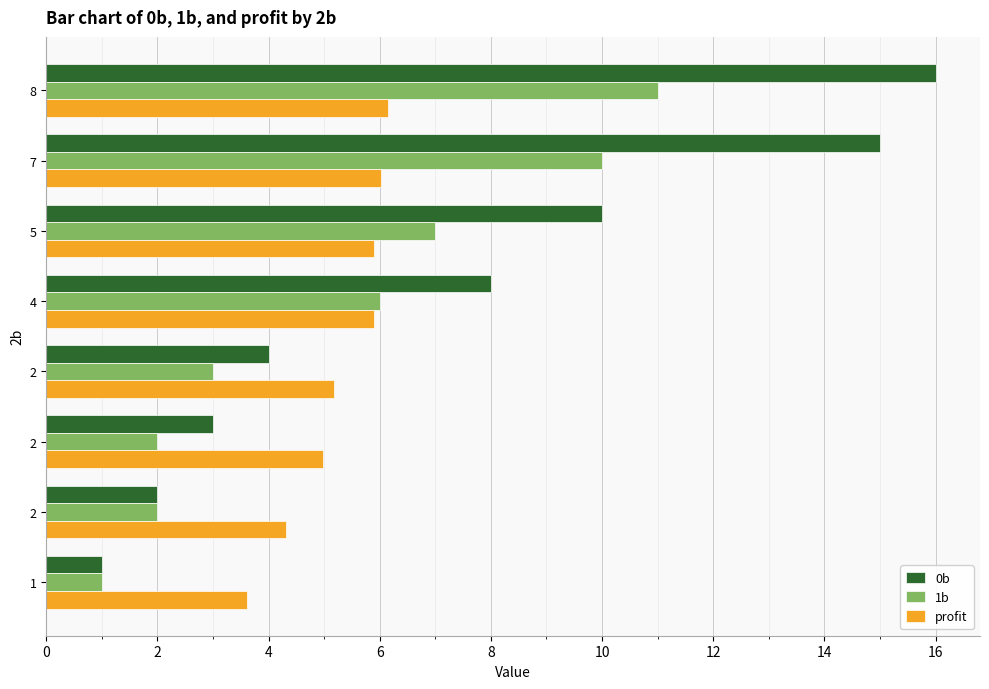

Between 4 and 2, which is larger?

4